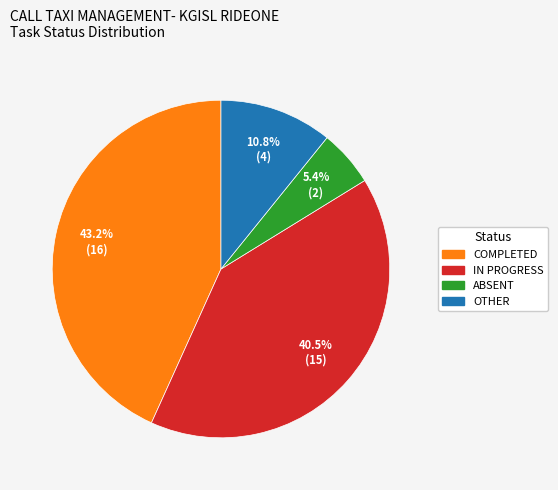

What percentage do IN PROGRESS and ABSENT together represent?

45.9%